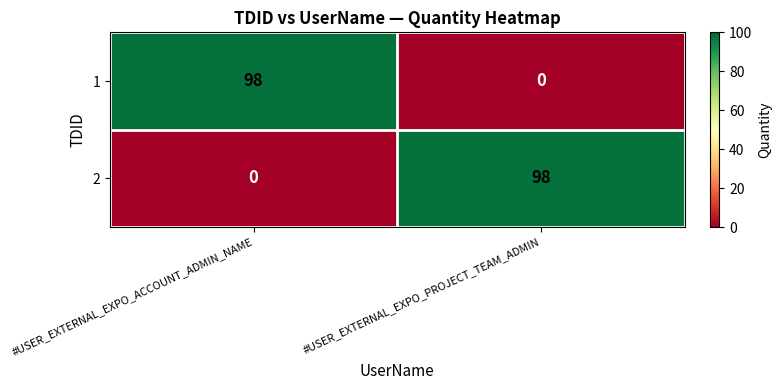

Reading left to right, list all the values displayed in this chart.

1: 98	0
2: 0	98